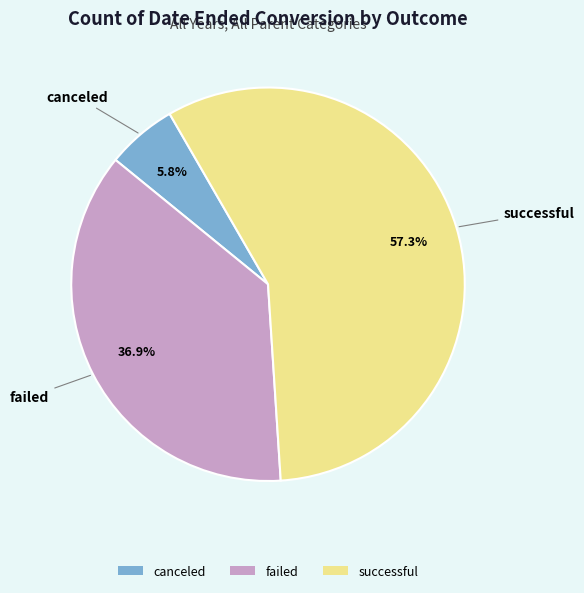

To the nearest percent, what portion does successful represent?

57%